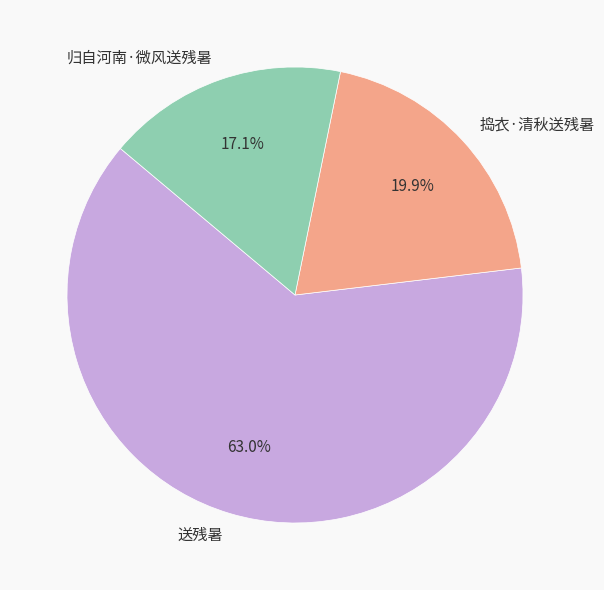

Rank the categories by value from highest to lowest.

送残暑, 捣衣·清秋送残暑, 归自河南·微风送残暑